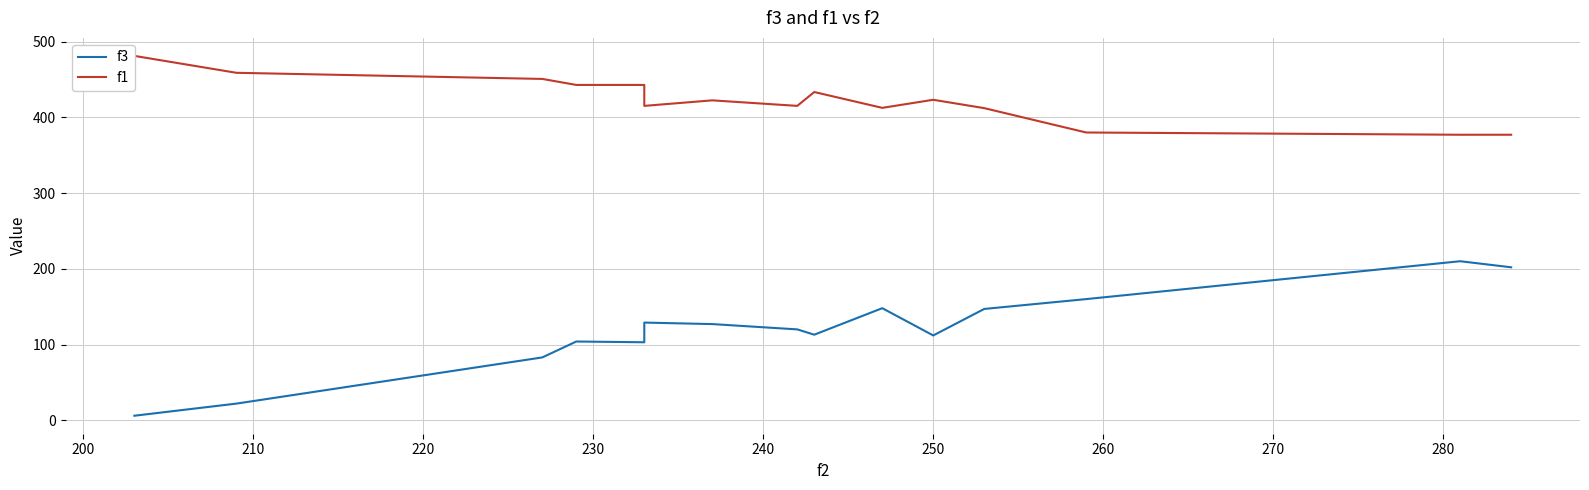

Between 240 and 250, which is larger?

240